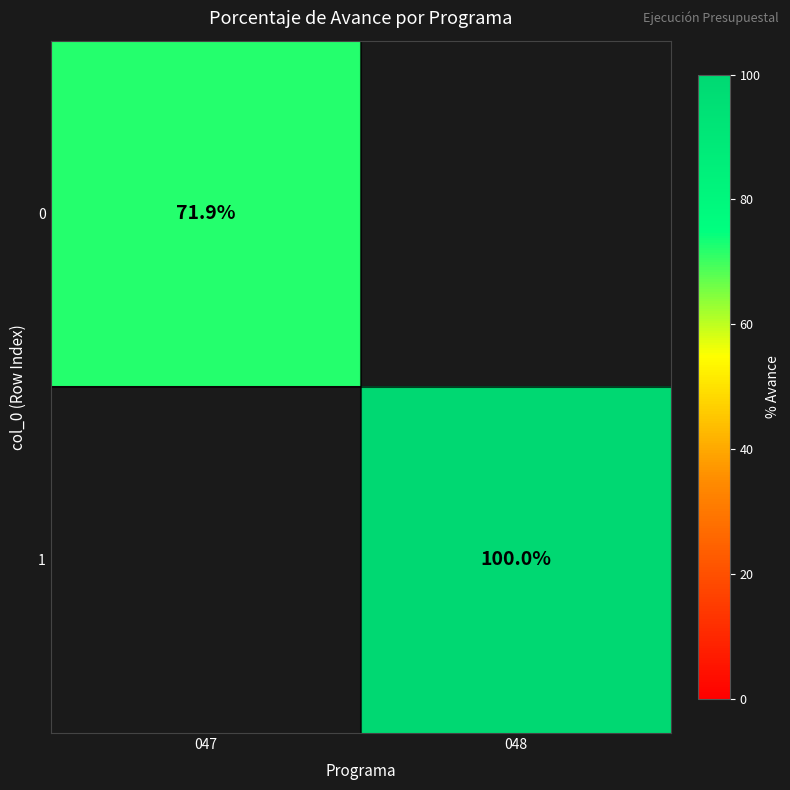

At how many categories does at least one series exceed 83?

1